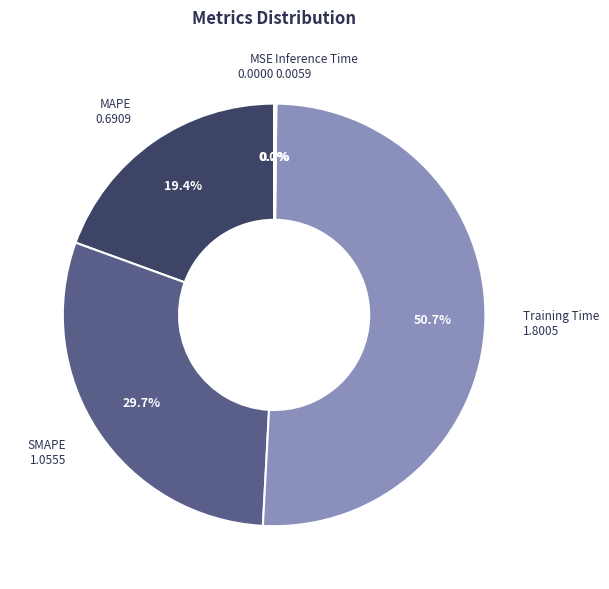

What is the majority slice?

Training Time